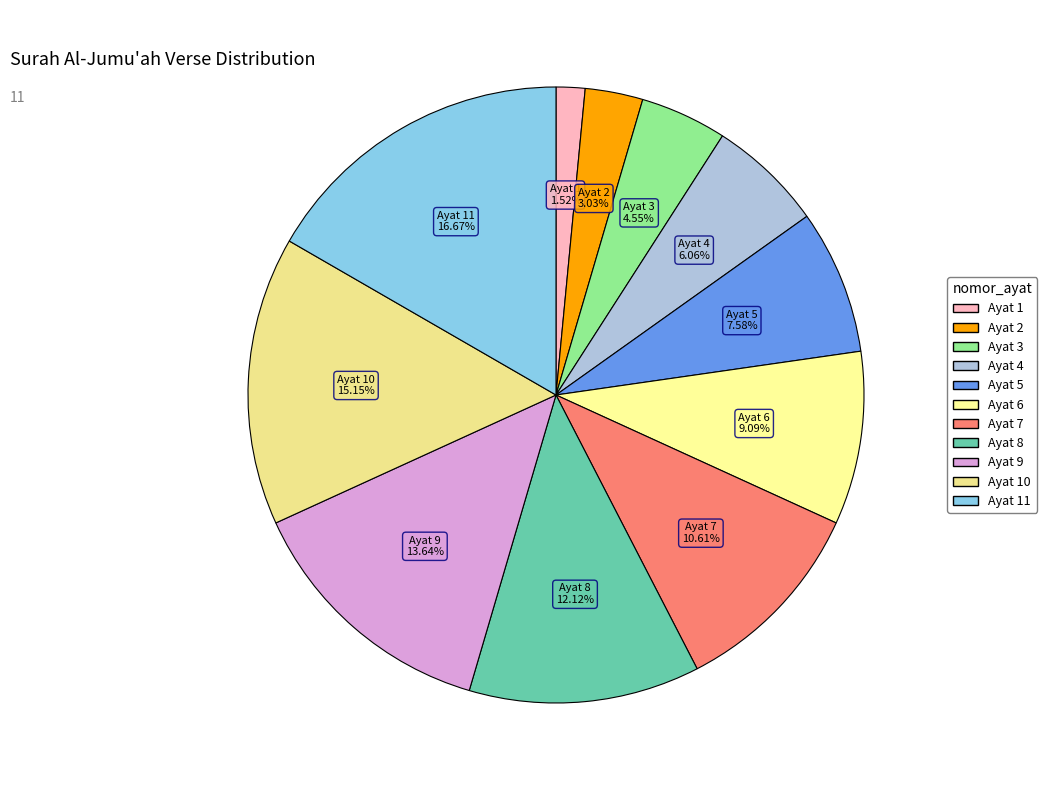

Rank the categories by value from lowest to highest.

Ayat 1, Ayat 2, Ayat 3, Ayat 4, Ayat 5, Ayat 6, Ayat 7, Ayat 8, Ayat 9, Ayat 10, Ayat 11